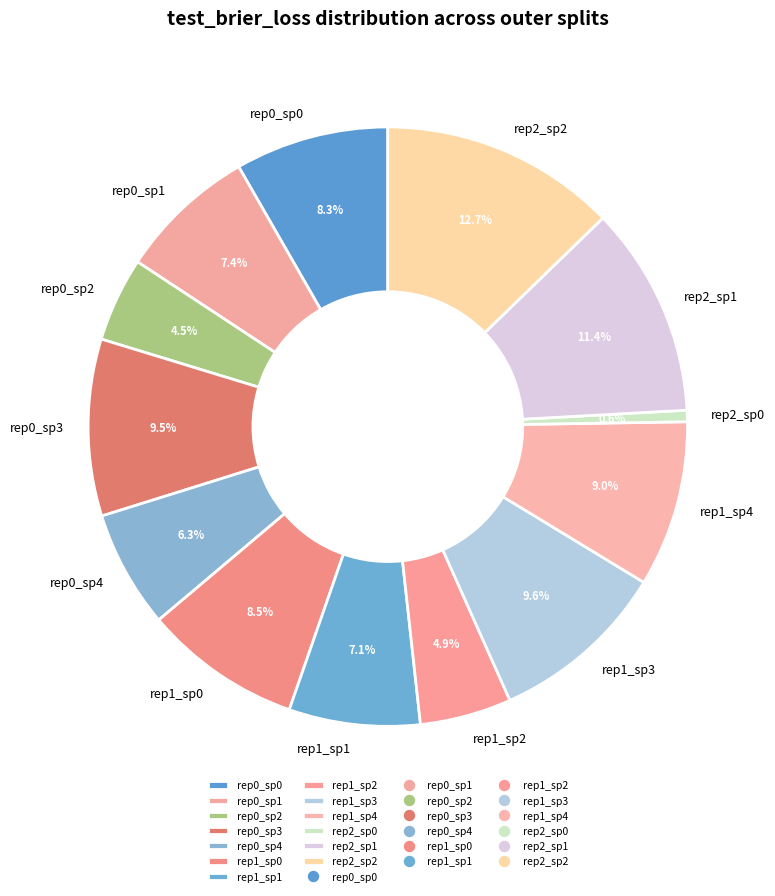

Which slice is the largest?

rep2_sp2